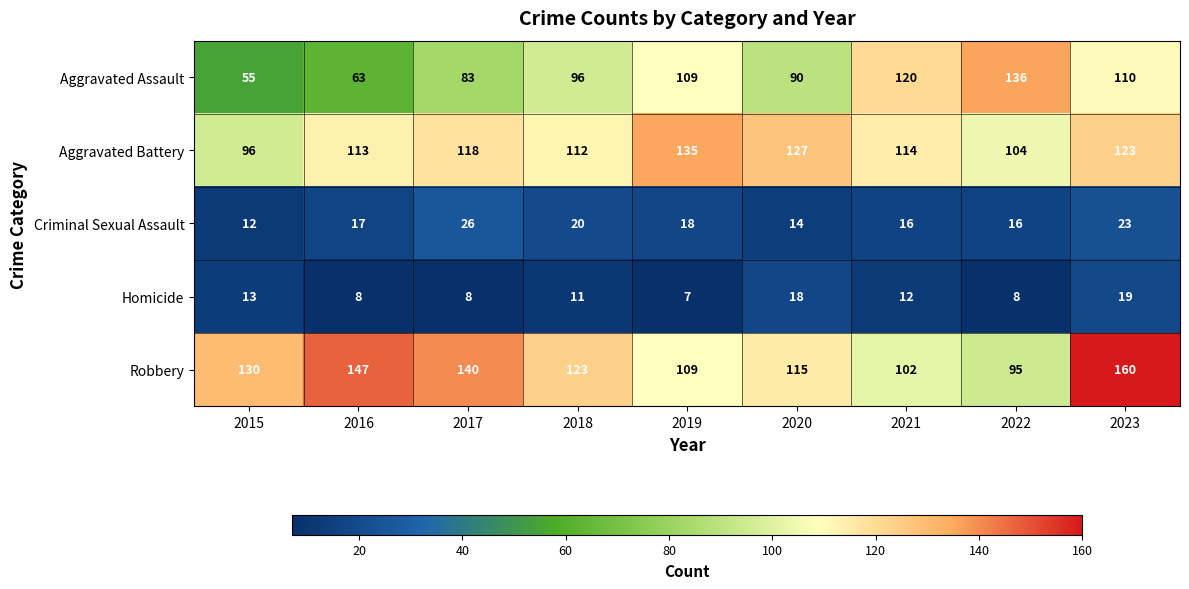

Which category has the lowest value across all series?

2019